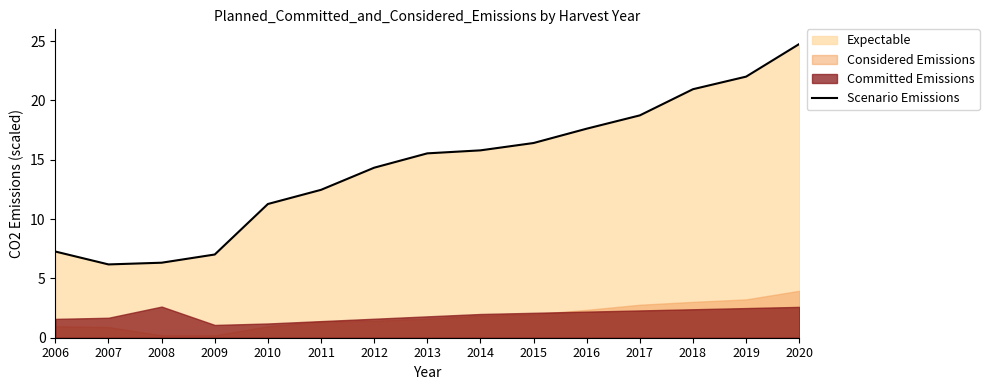

Rank the categories by value from lowest to highest.

2007, 2008, 2009, 2006, 2010, 2011, 2012, 2013, 2014, 2015, 2016, 2017, 2018, 2019, 2020